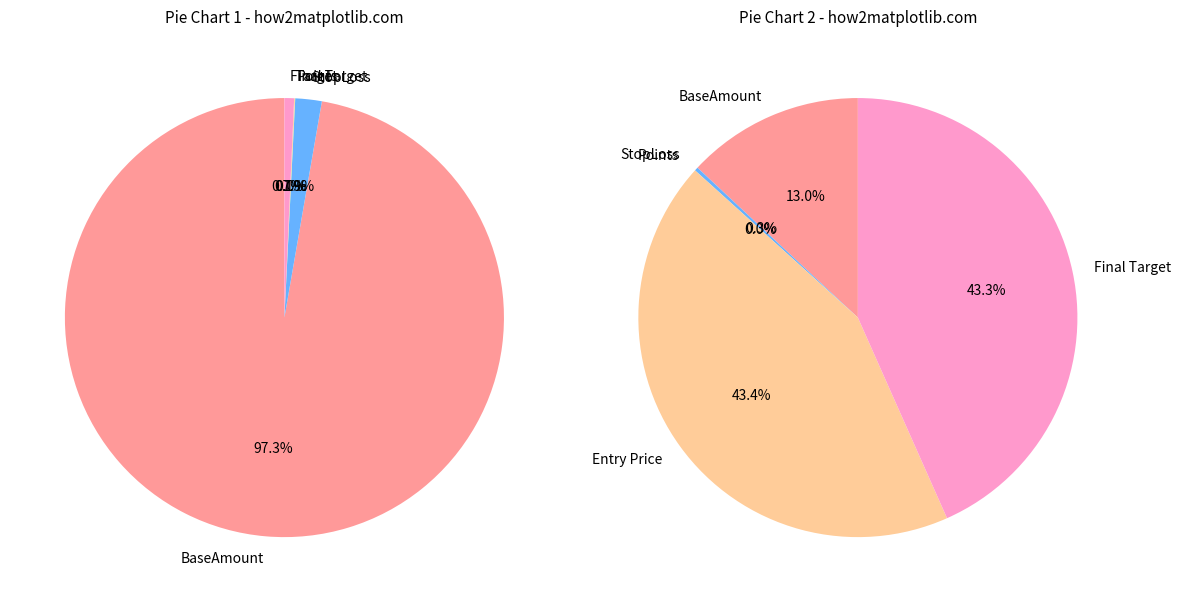

True or false: Target accounts for 0% of the total.

True